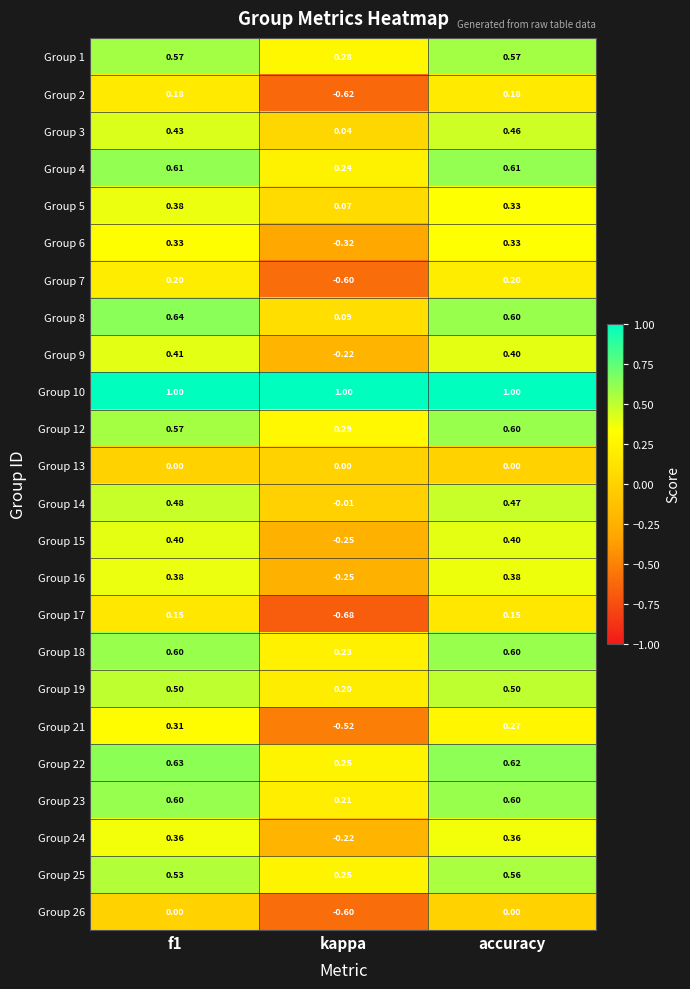

How many distinct data groups are displayed?

24